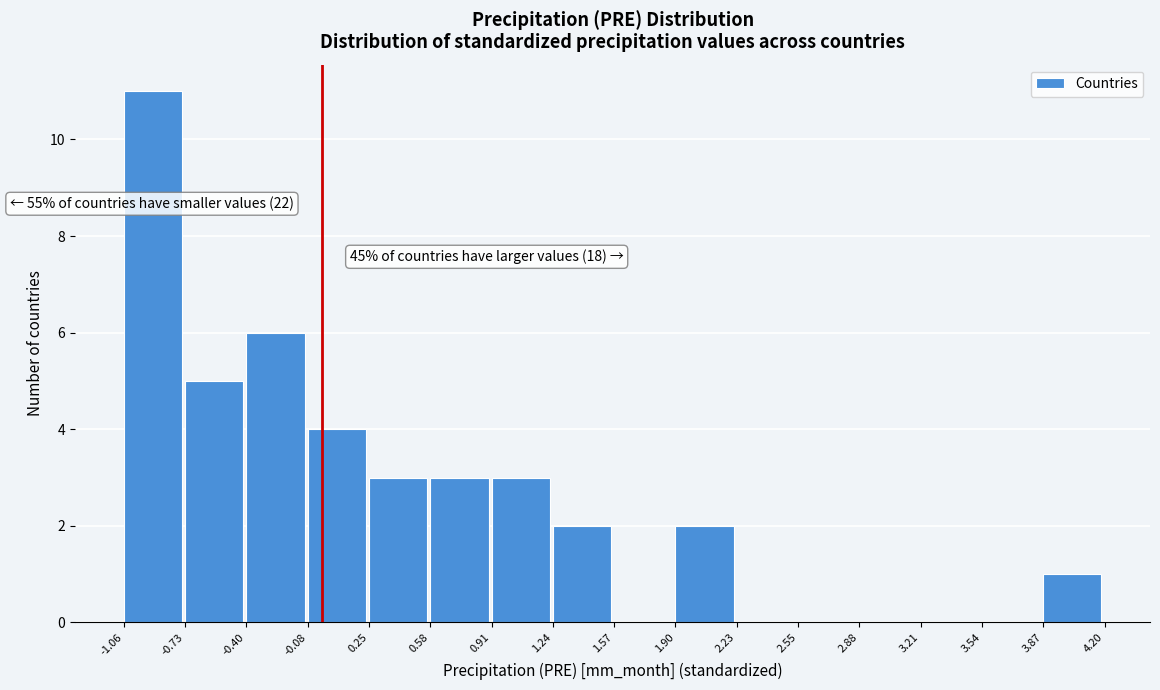

Over which range of the x-axis is the bar tallest?

-1.06 to -0.73